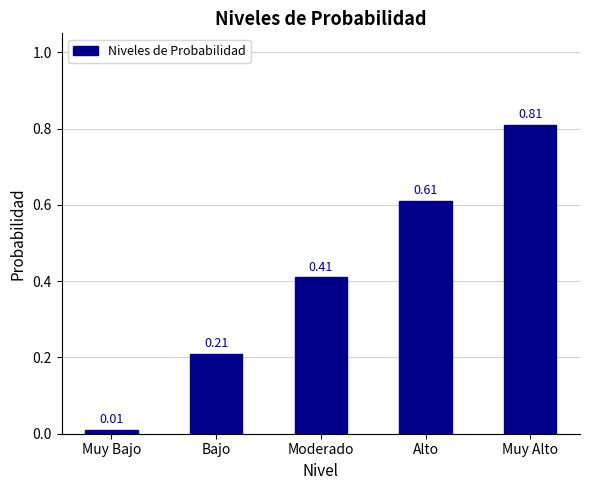

How many bars are there in total?

5